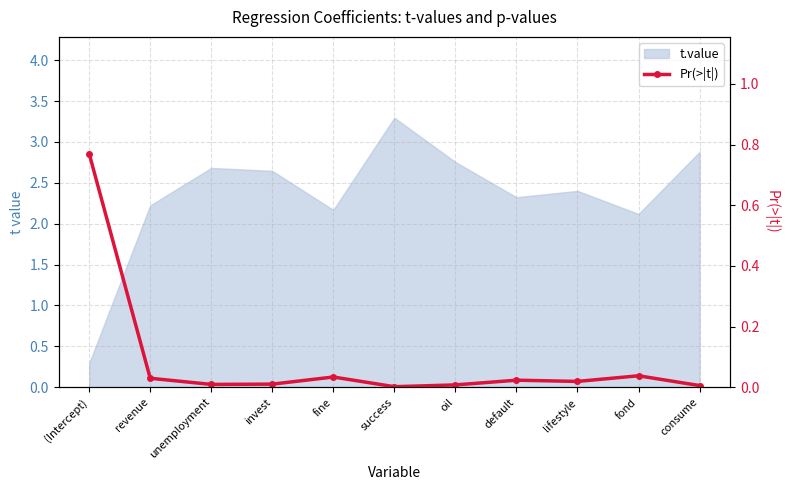

The value at invest is 0.0. True or false?

False